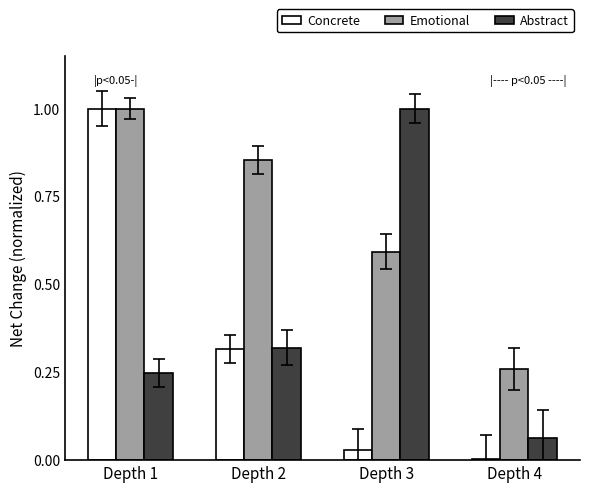

What is the sum of all Emotional values?

2.7